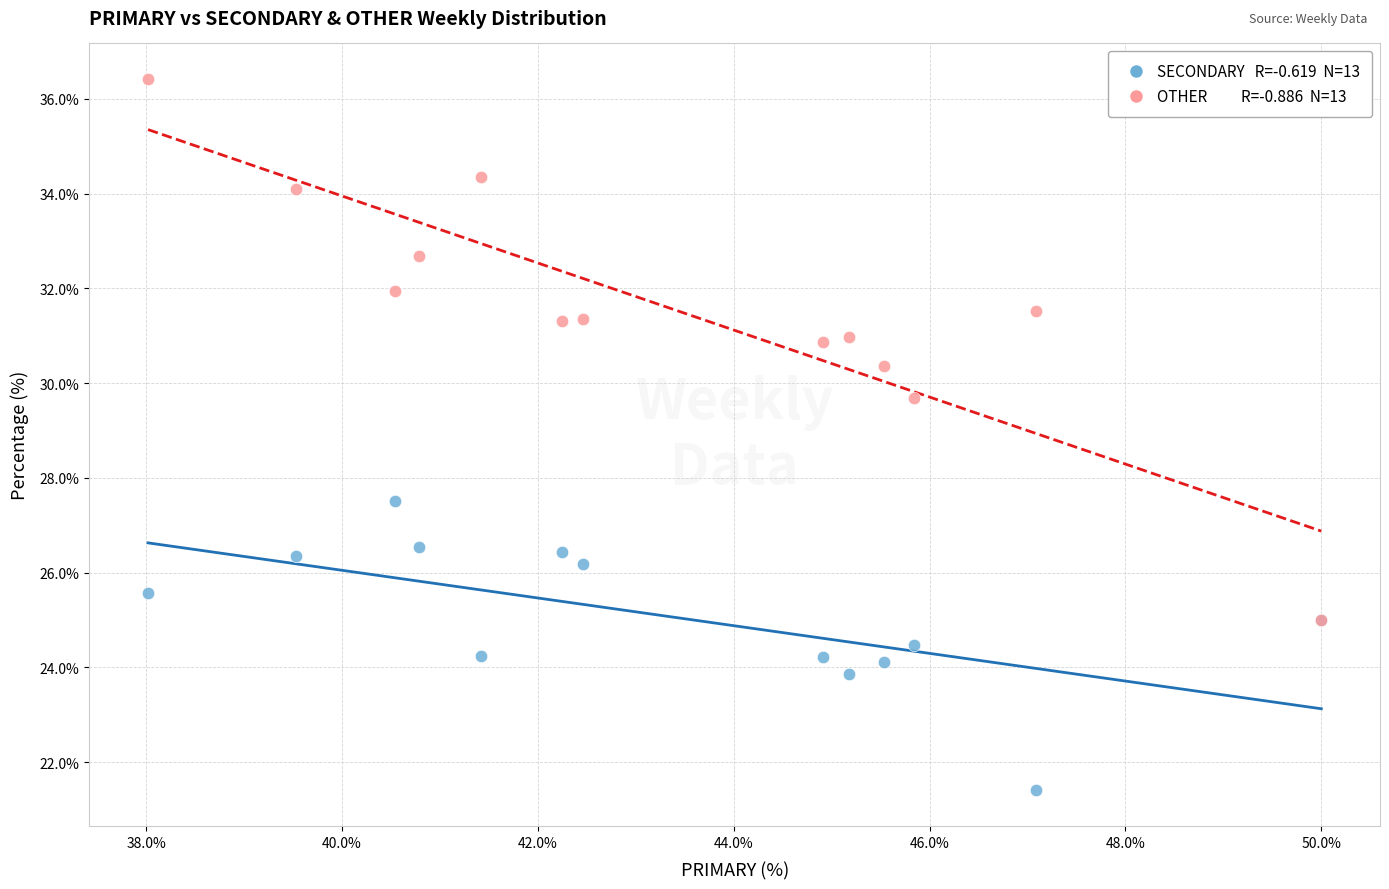

Across all series, what Y value is closest to 28?

27.5